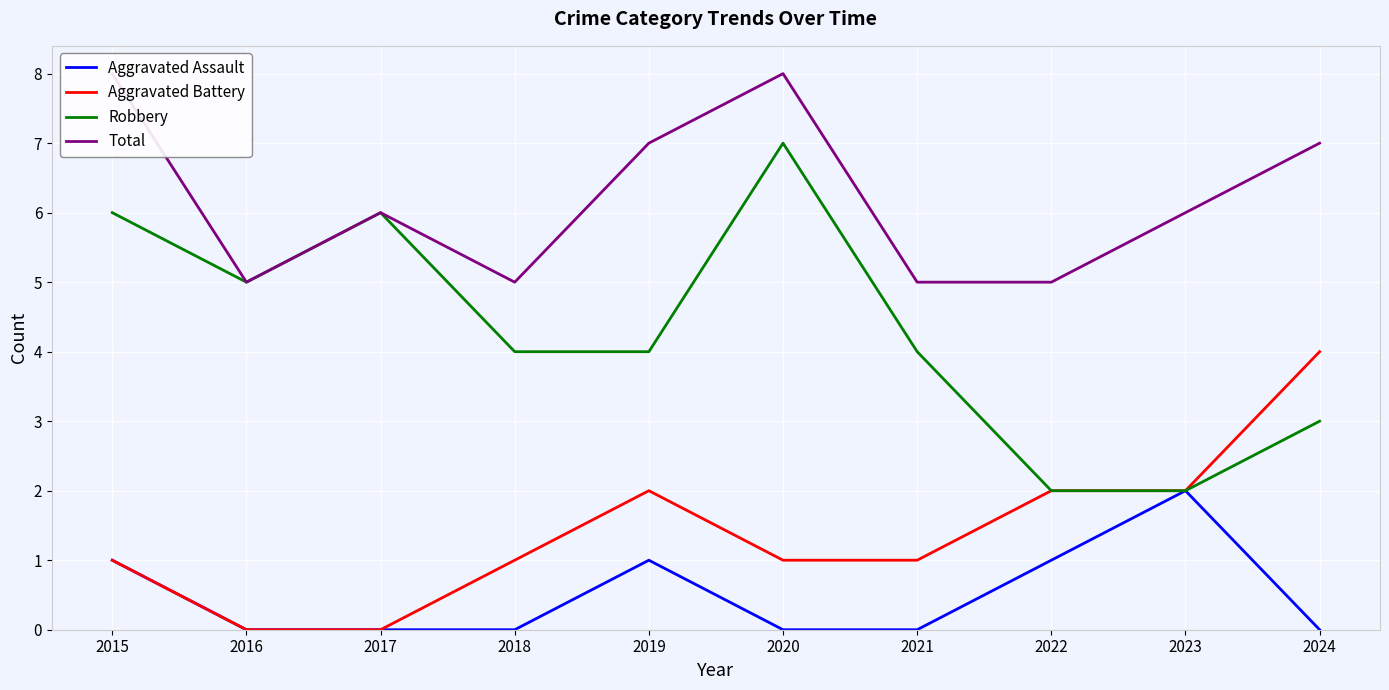

At which category is the sum across all series the highest?

2015